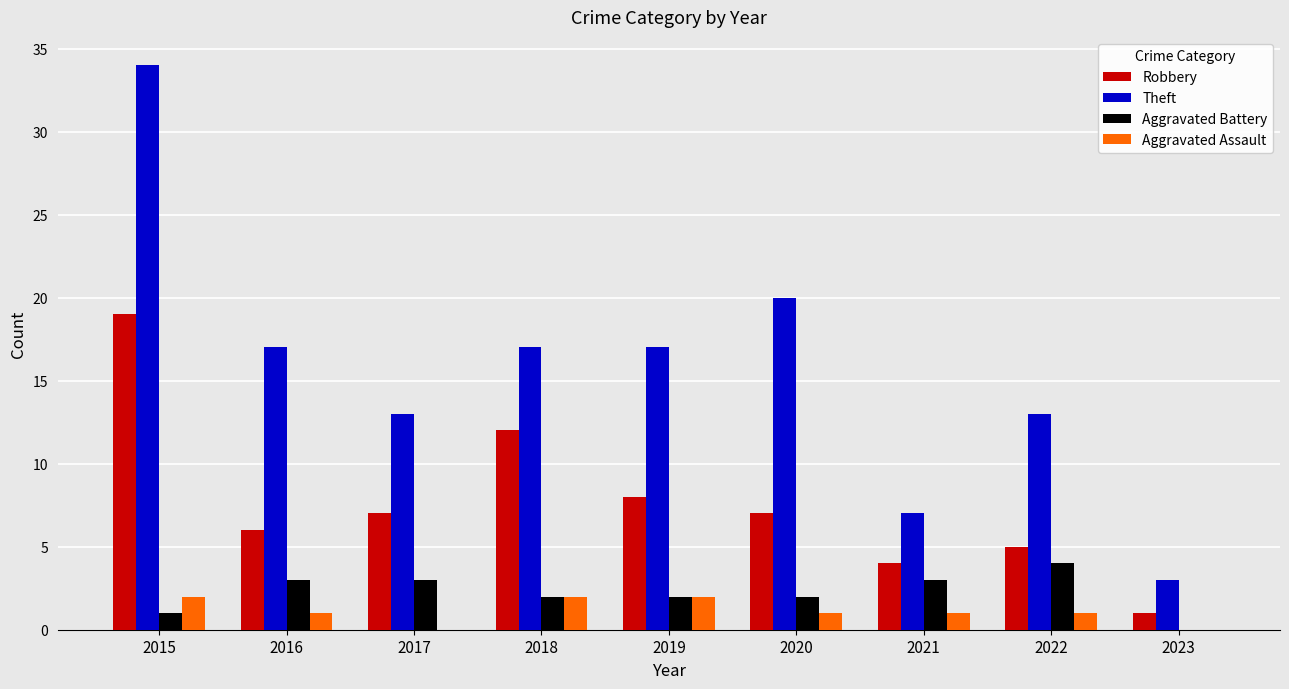

What is the sum of the Robbery values at 2015 and 2022?

24